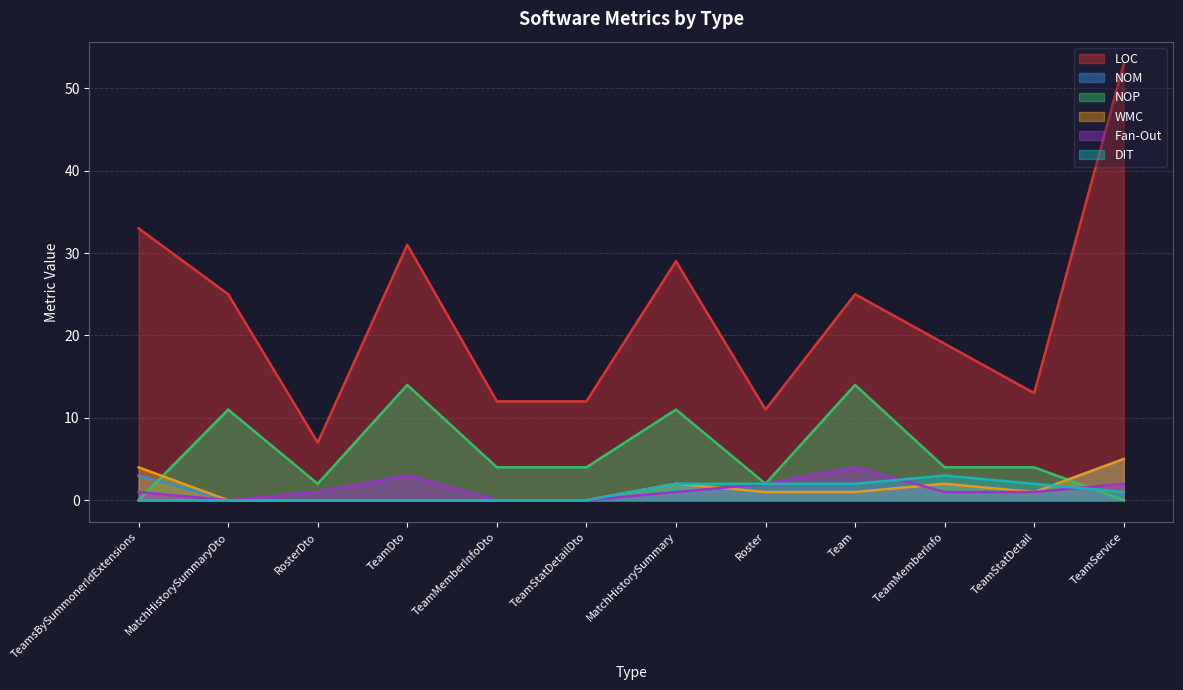

What is the sum of all NOP values?

70